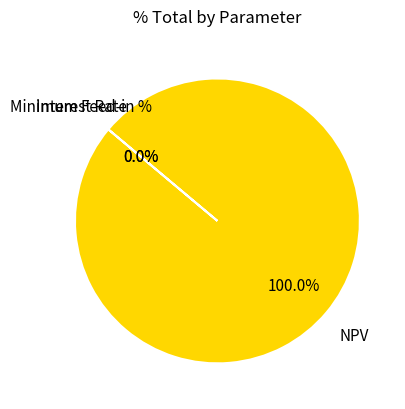

To the nearest percent, what portion does NPV represent?

100%